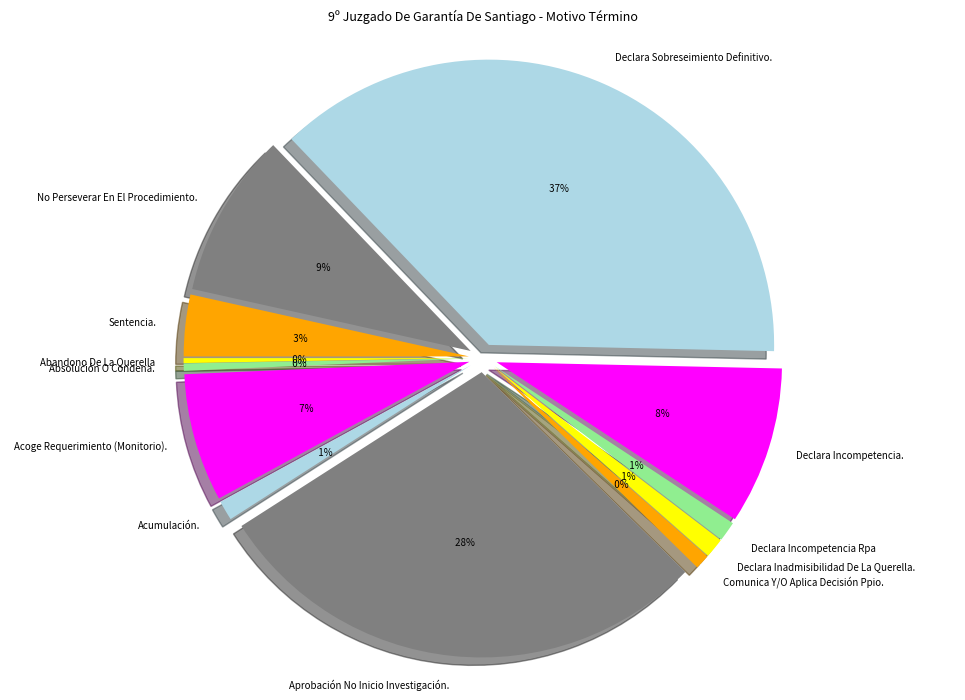

Which category has the smallest portion of the pie?

Abandono De La Querella